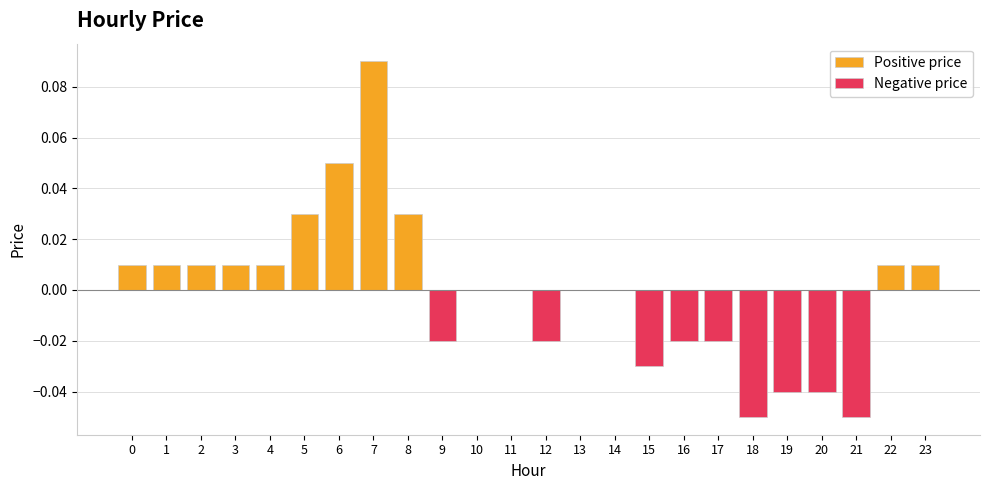

Reading right to left, extract all data points from this chart.

Positive price: 0.0	0.0	0.0	0.0	0.0	0.0	0.0	0.0	0.0	0.0	0.0	0.0	0.0	0.0	0.0	0.0	0.1	0.1	0.0	0.0	0.0	0.0	0.0	0.0
Negative price: 0.0	0.0	-0.1	-0.0	-0.0	-0.1	-0.0	-0.0	-0.0	0.0	0.0	-0.0	0.0	0.0	-0.0	0.0	0.0	0.0	0.0	0.0	0.0	0.0	0.0	0.0